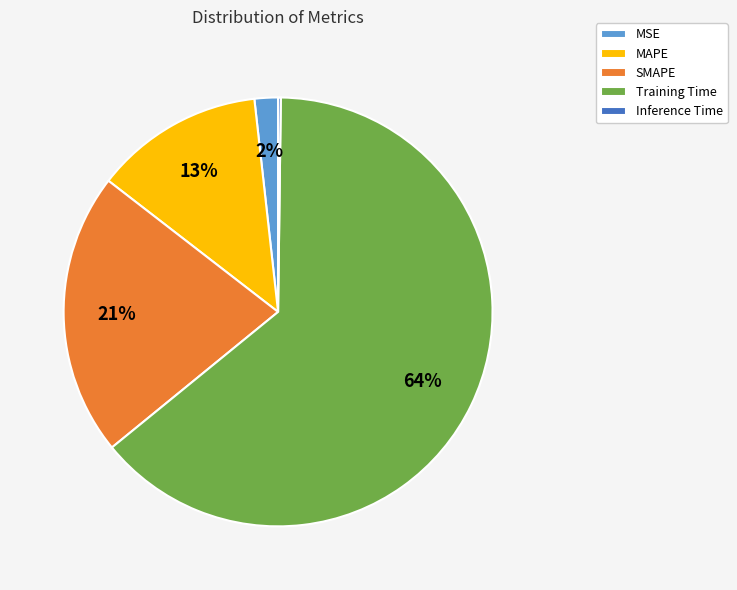

To the nearest percent, what is the combined percentage of MSE and Training Time?

66%